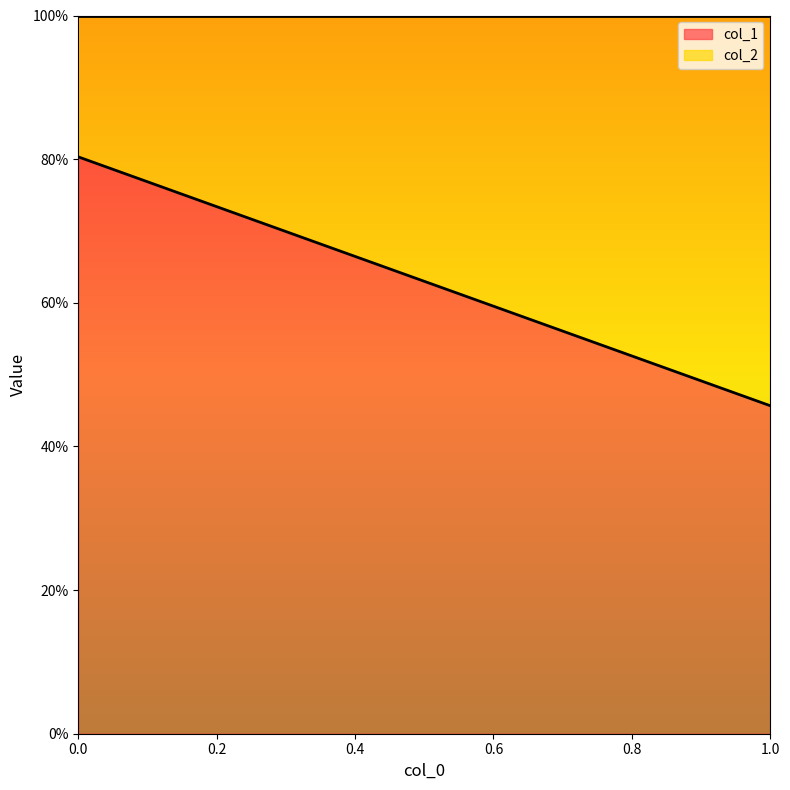

Reading right to left, extract all data points from this chart.

col_1: 0.5	0.8
col_2: 0.5	0.2